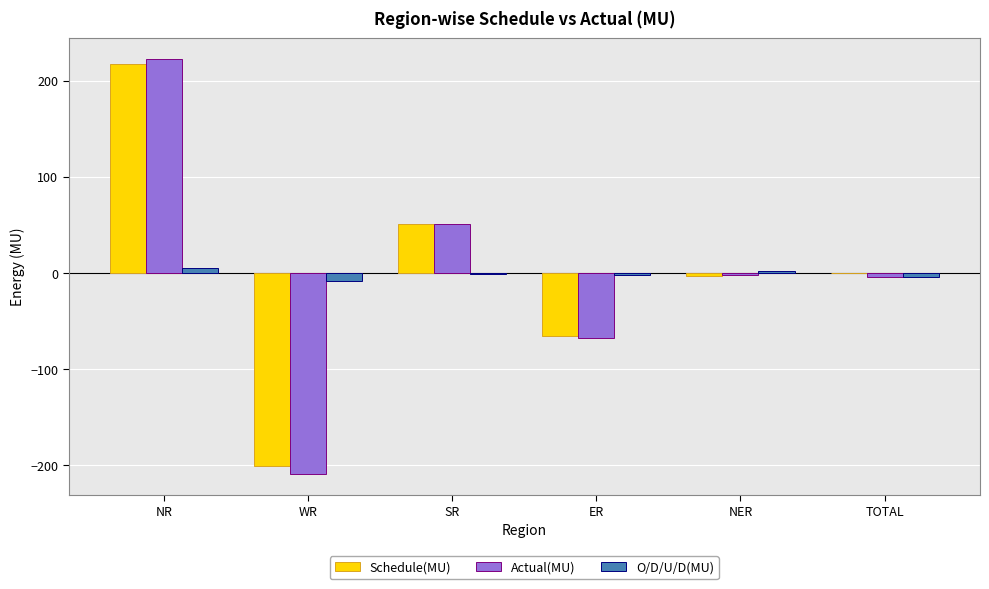

What is the sum of all Actual(MU) values?

-8.0